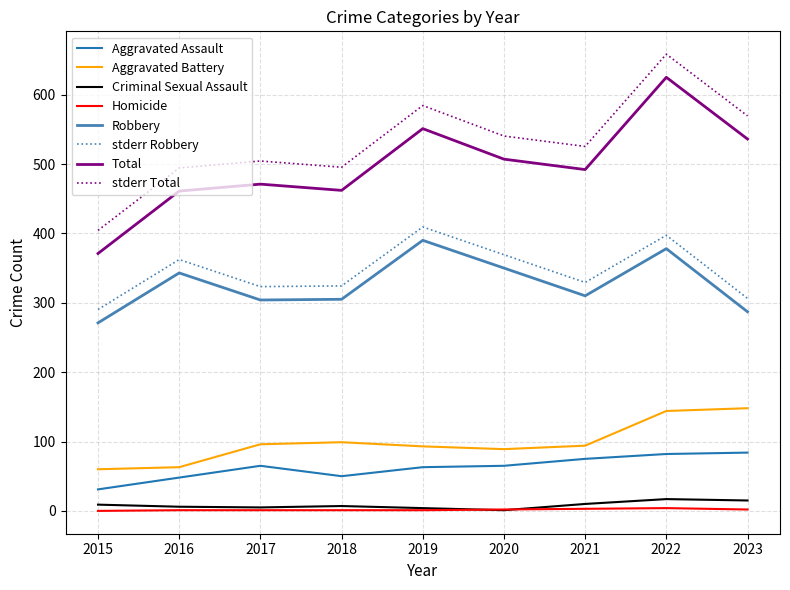

What is the greatest value displayed?

658.3